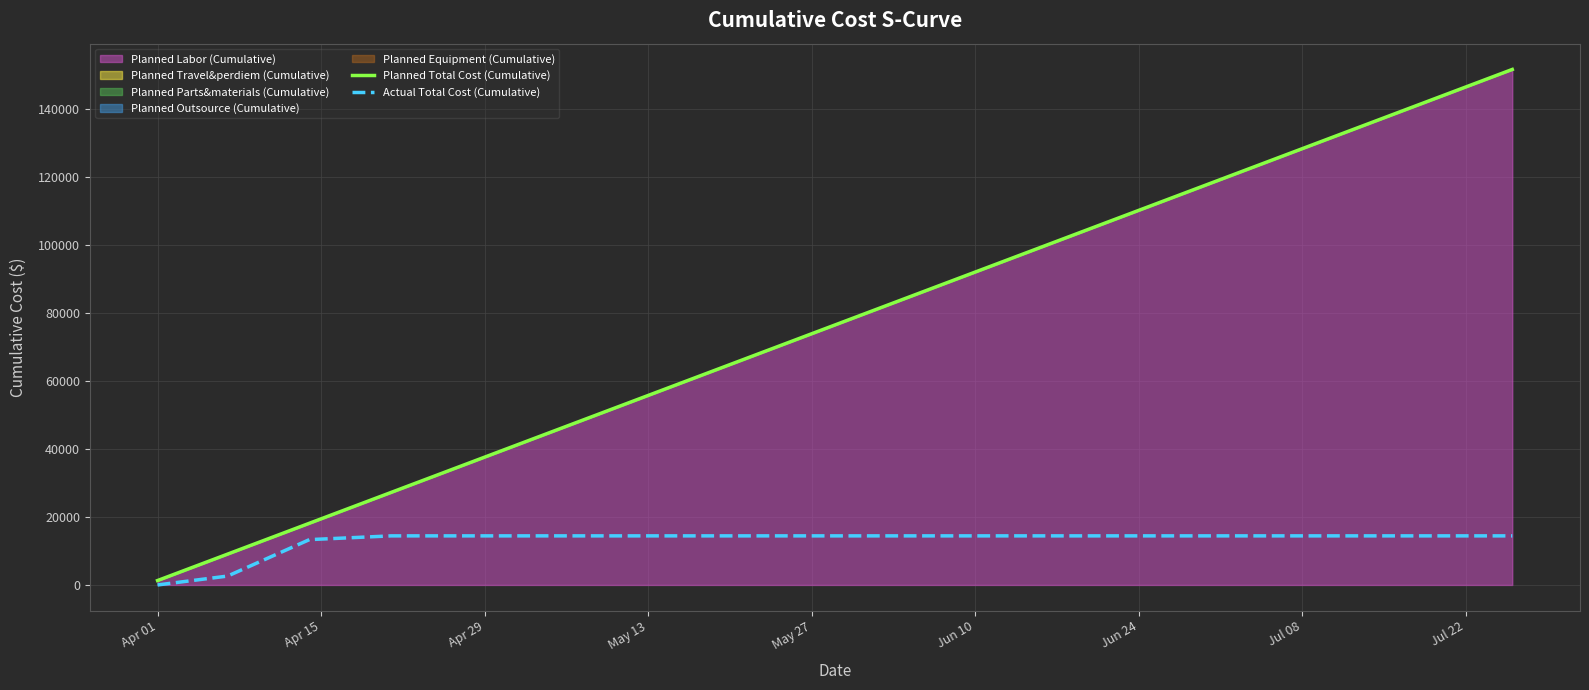

What is the value of the Planned Total Cost (Cumulative) point at the 17th from the left?

142665.4